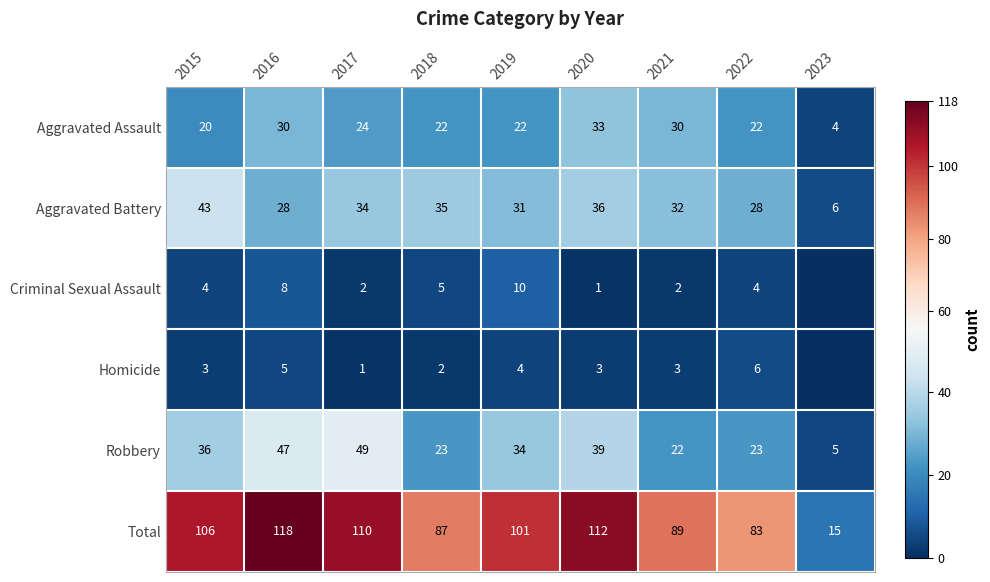

What is the spread (max minus min) of values at 2022?

79